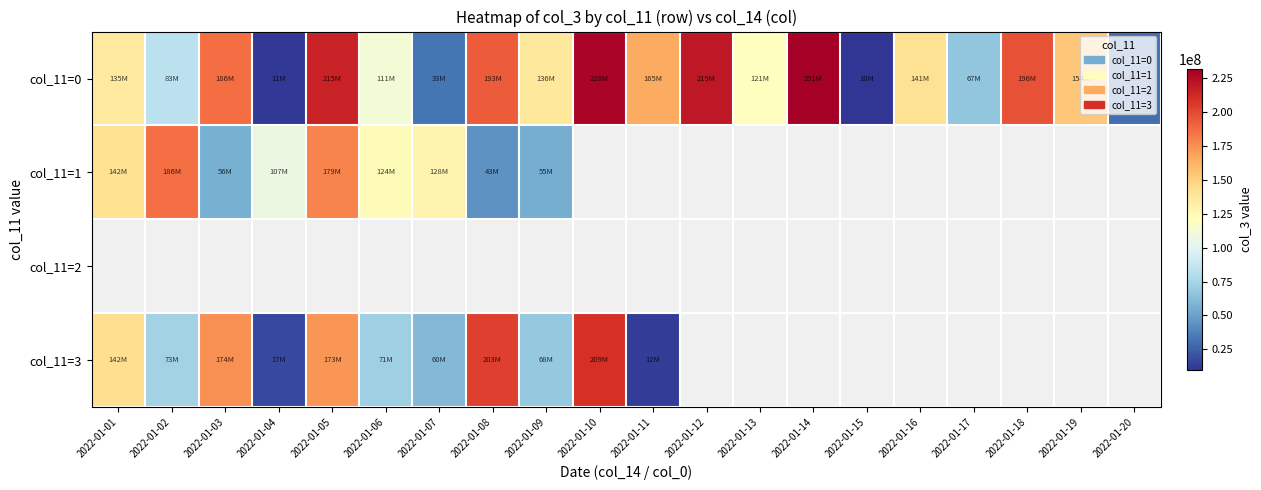

At which label is col_11=0 closest to 120875544?

2022-01-13